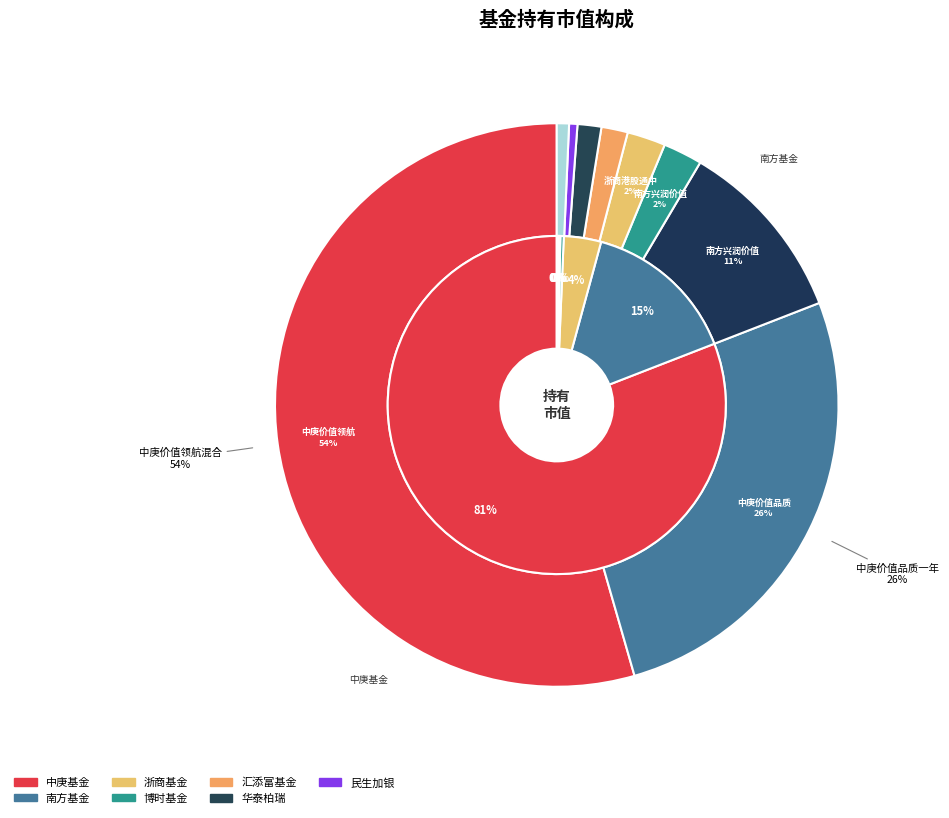

Does any single category account for the majority?

Yes